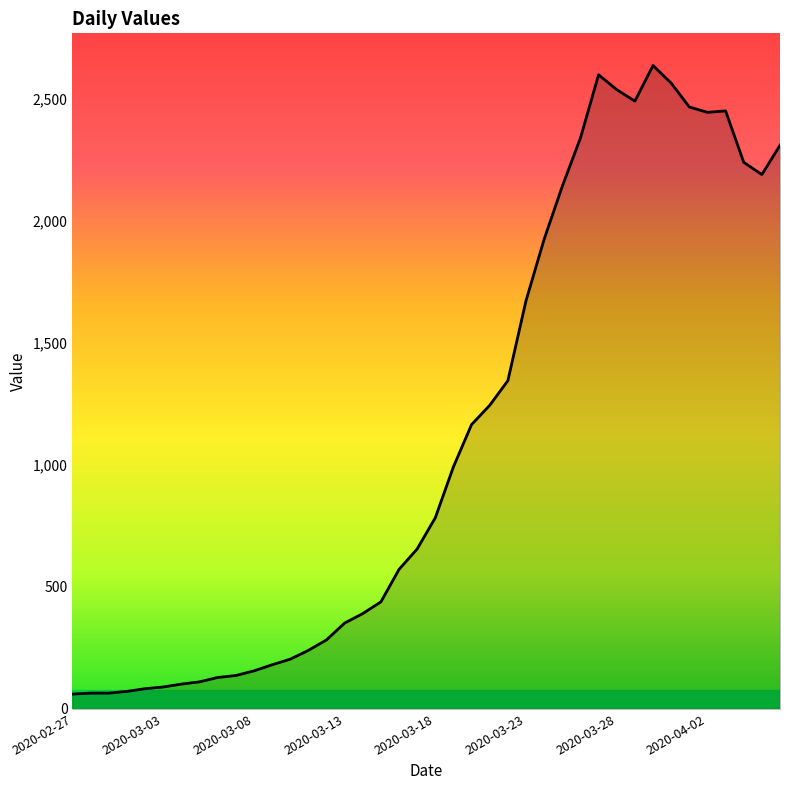

What is the difference between the maximum and minimum values?

2577